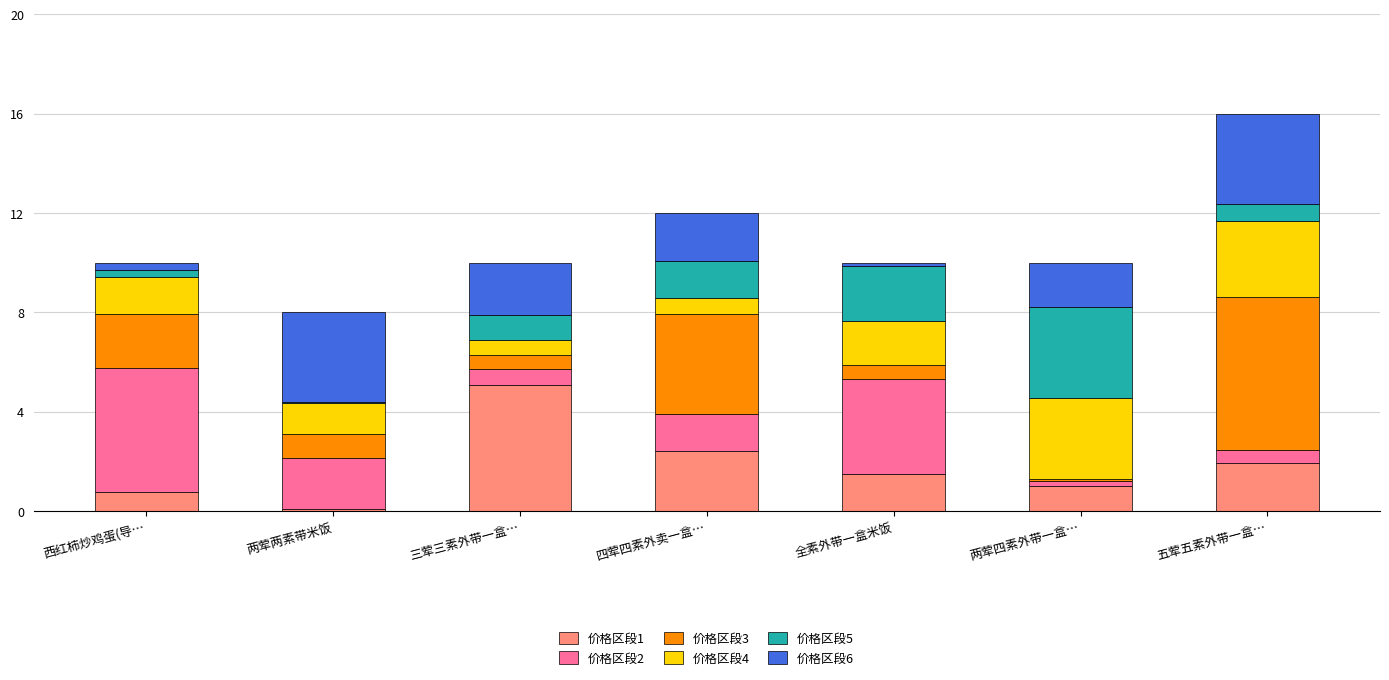

Does the chart contain stacked bars?

Yes